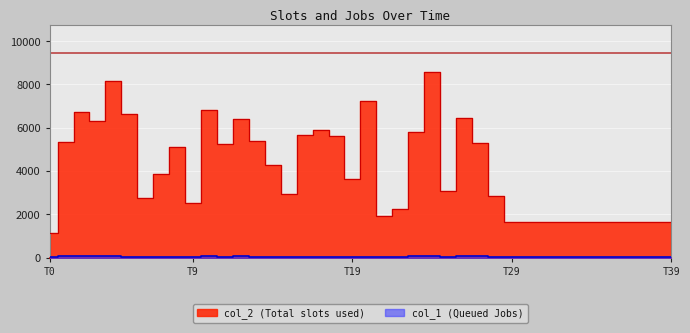

True or false: col_1 has a value of 48 at 13.

True